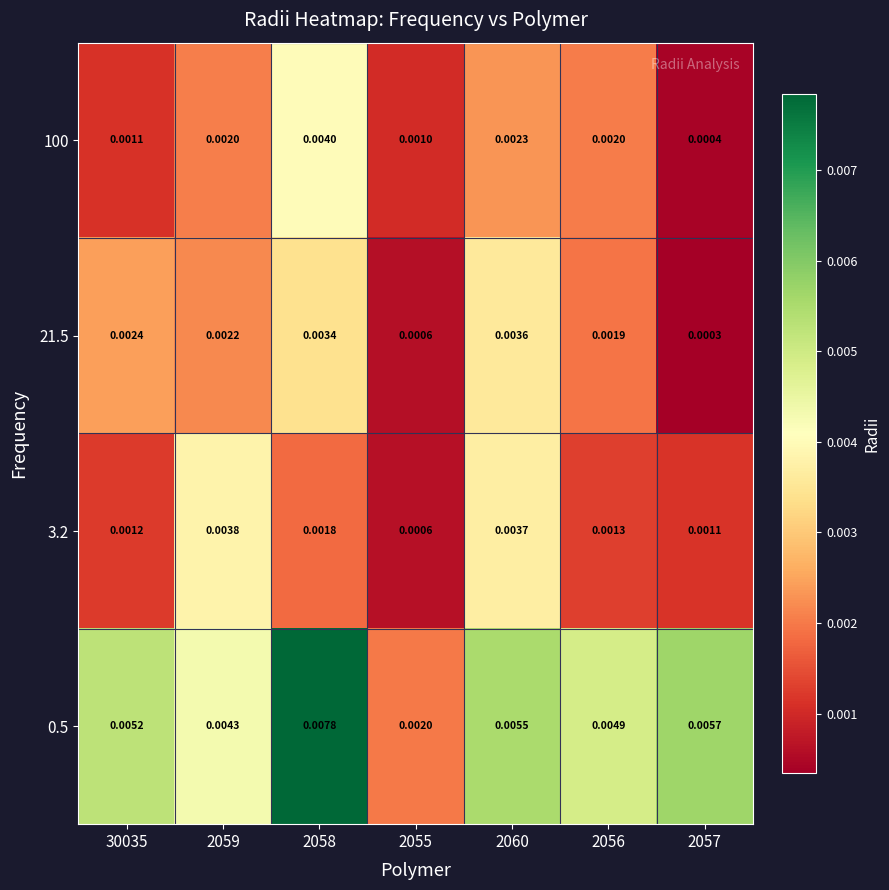

List the series in order of their peak value, highest first.

0.5, 100, 3.2, 21.5